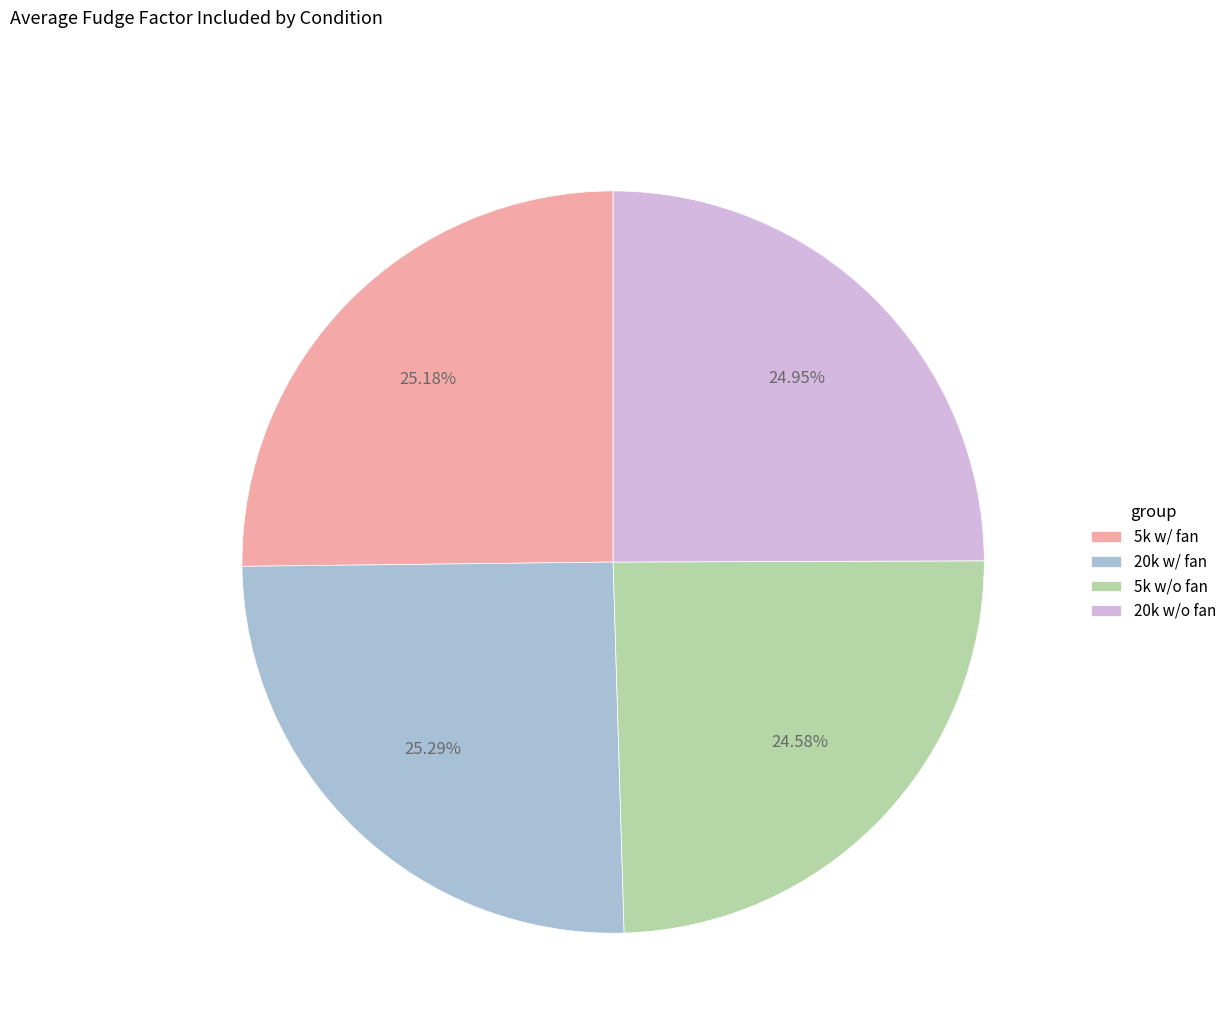

Is 20k w/ fan the majority of the pie?

No